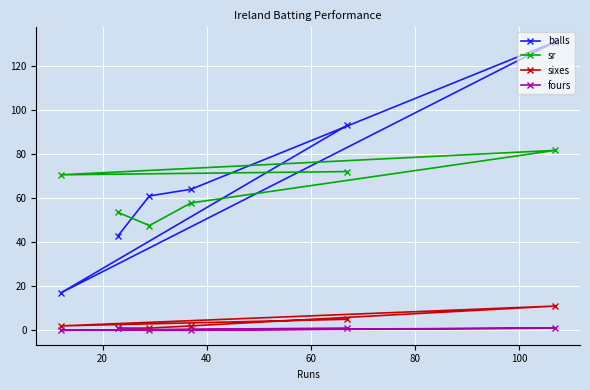

Is this an area chart (filled region under the line)?

No